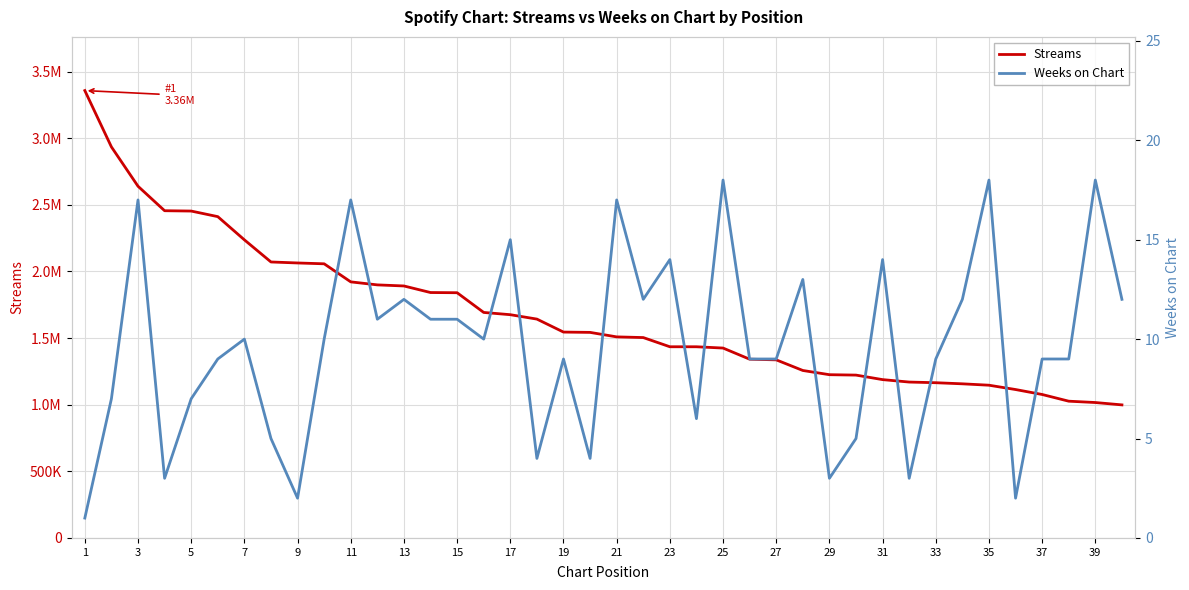

True or false: Weeks on Chart and Streams intersect in this chart.

False